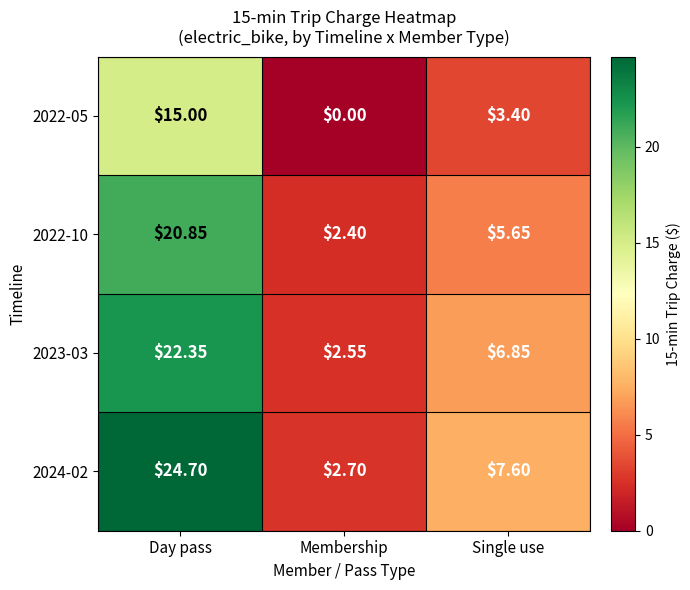

Which category has the lowest value in the 2024-02 series?

Membership